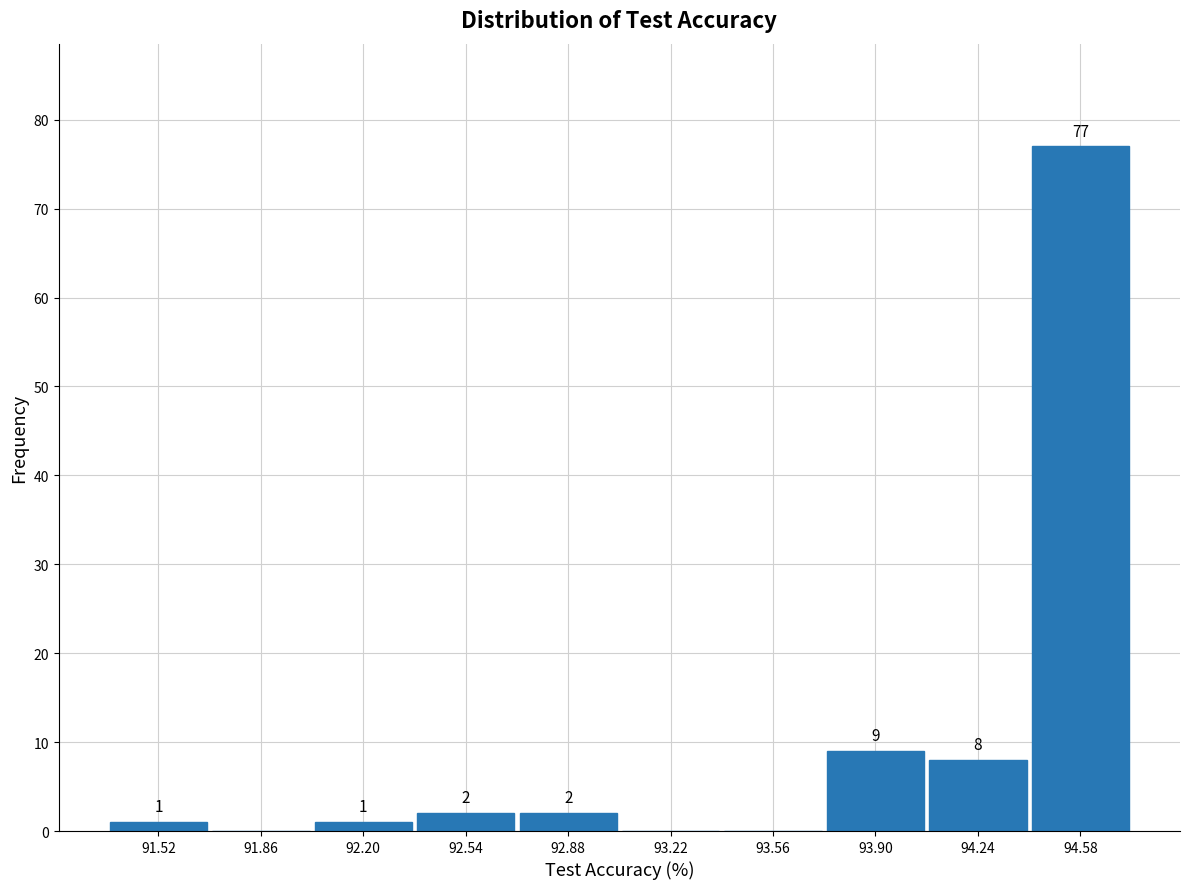

Over which range of the x-axis is the bar tallest?

94.41 to 94.75